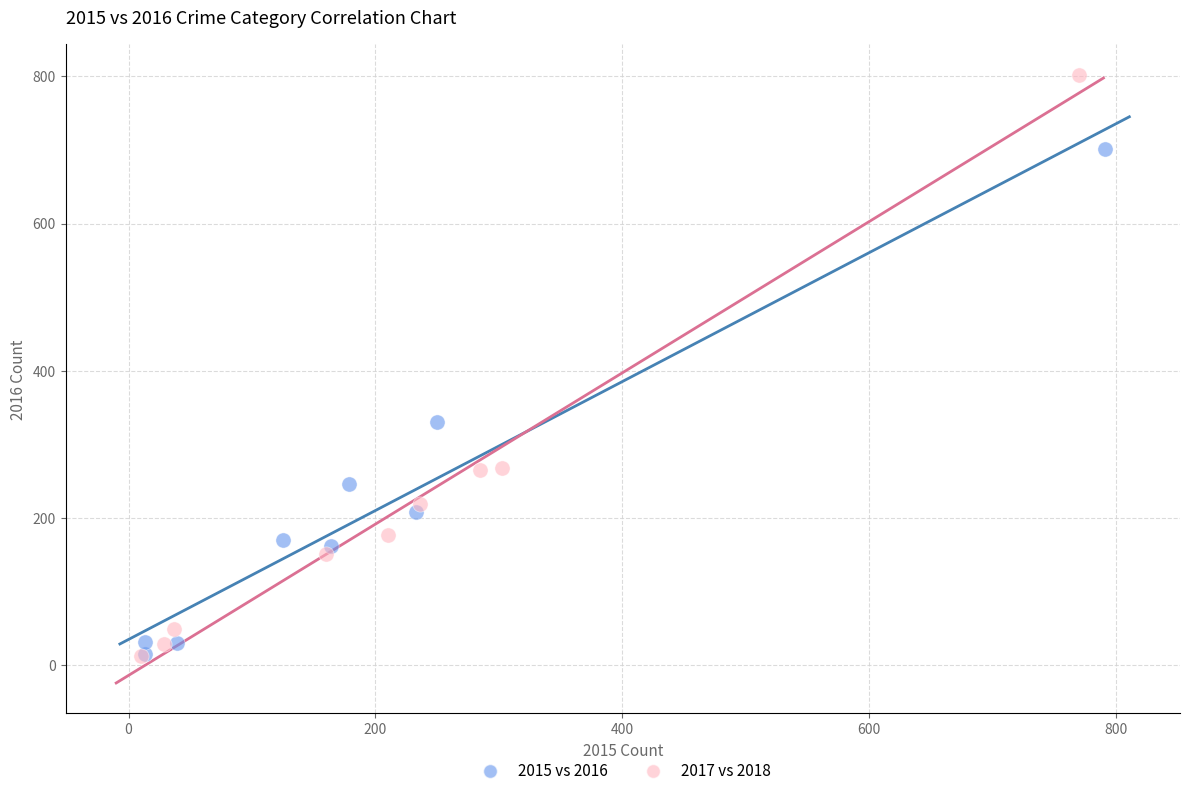

Which series reaches the maximum Y coordinate?

2017 vs 2018